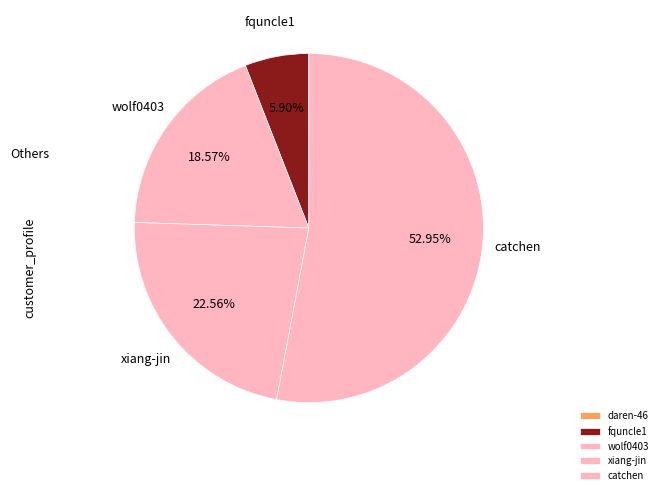

True or false: fquncle1 accounts for 18% of the total.

False